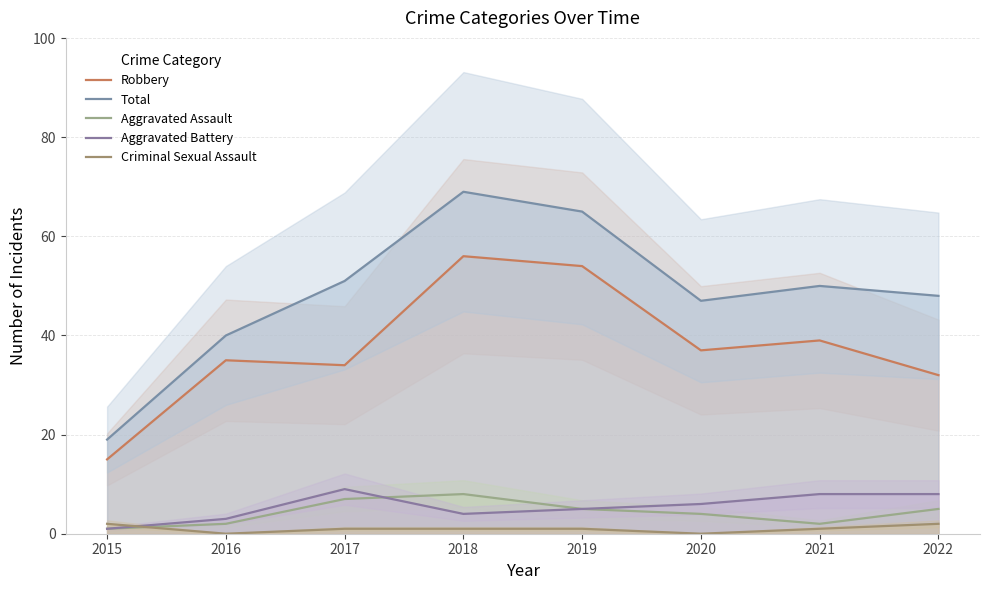

Does the chart have visible grid lines?

Yes